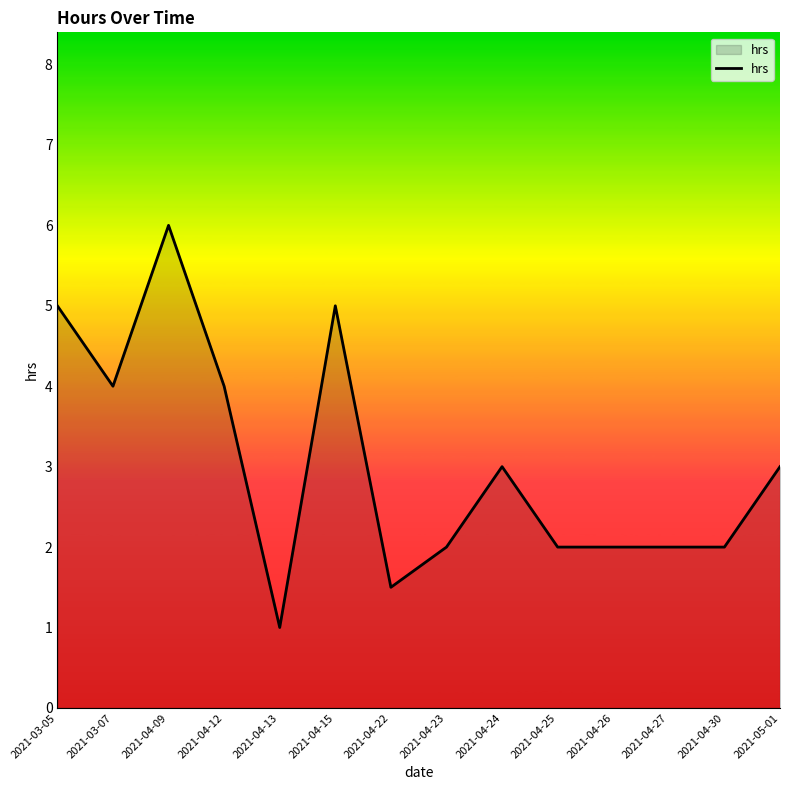

Count the values in the range 2 to 4.

9